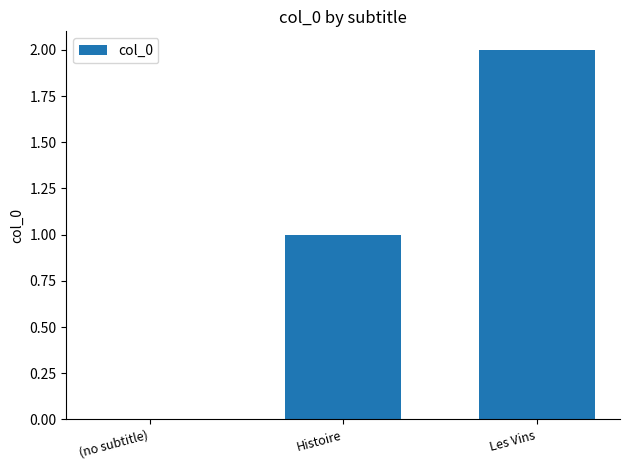

Is it true that the value at Histoire is 1?

True